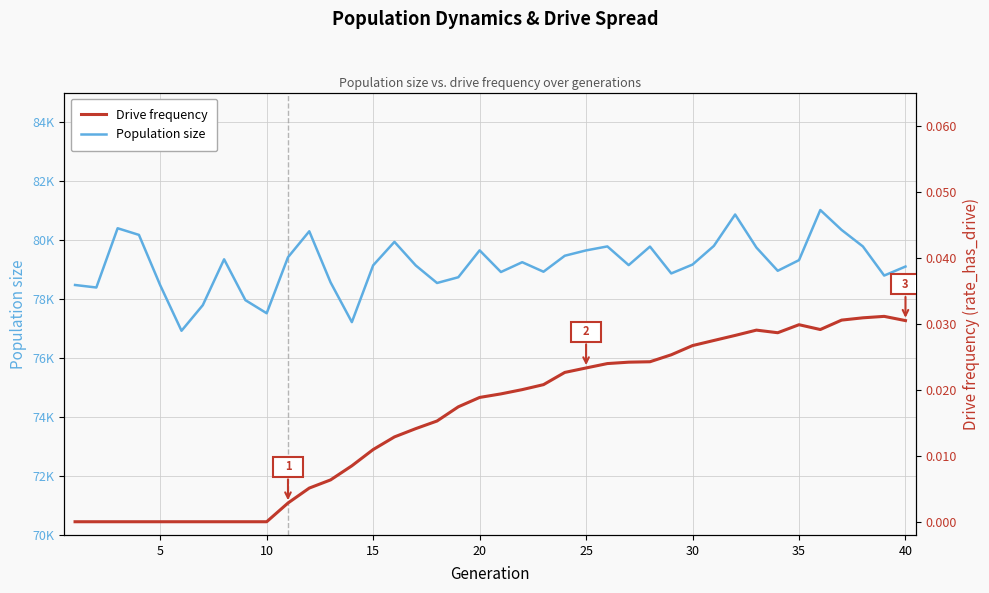

What is the greatest value displayed?

81017.0